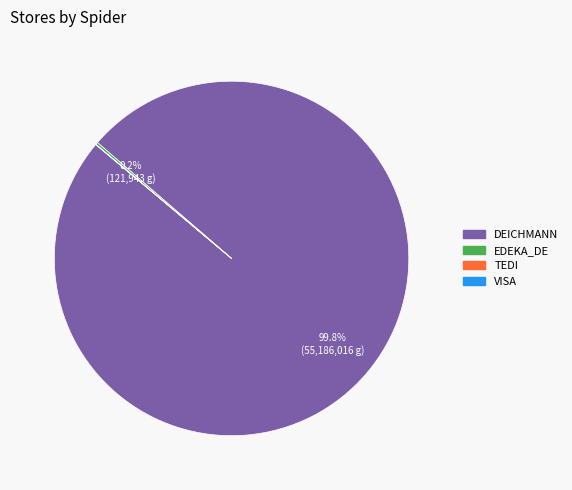

Does any single category account for the majority?

Yes